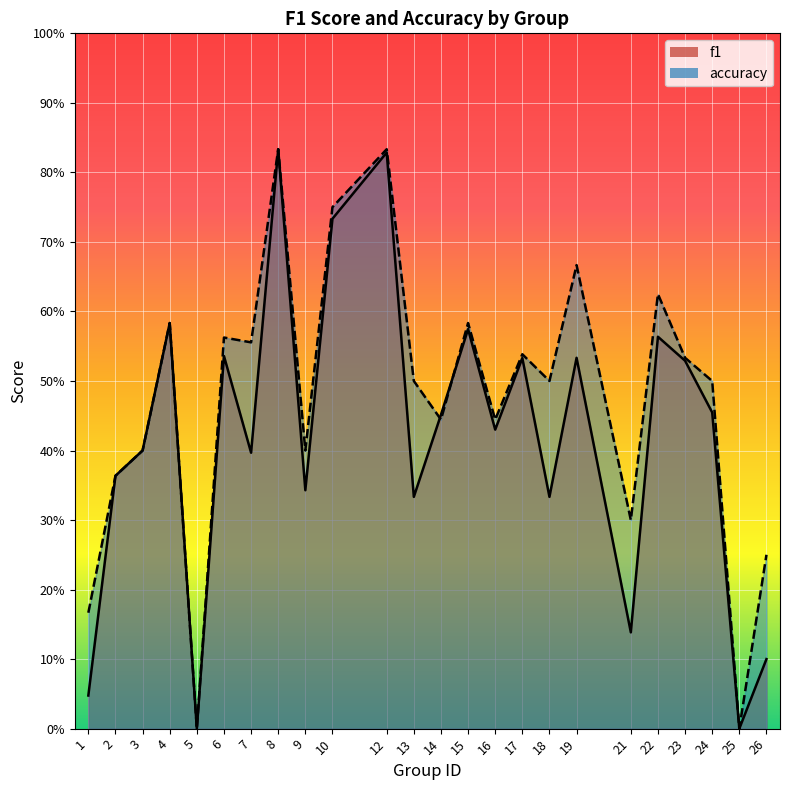

Read the f1 value at 18.

0.3